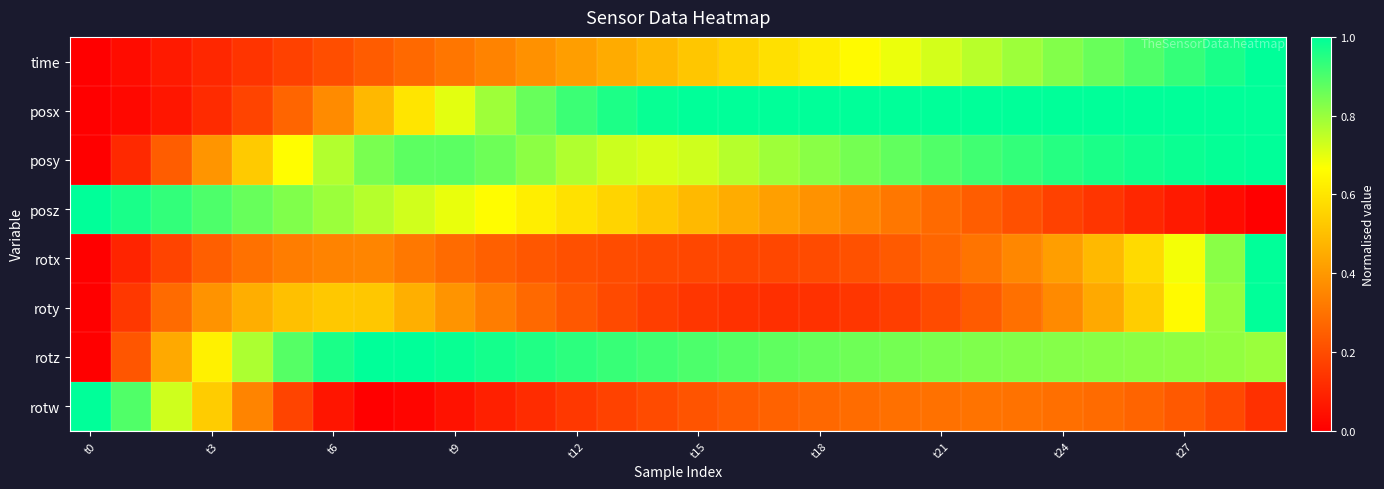

Rank the series by their maximum value, from lowest to highest.

time, posx, posy, posz, rotx, roty, rotz, rotw